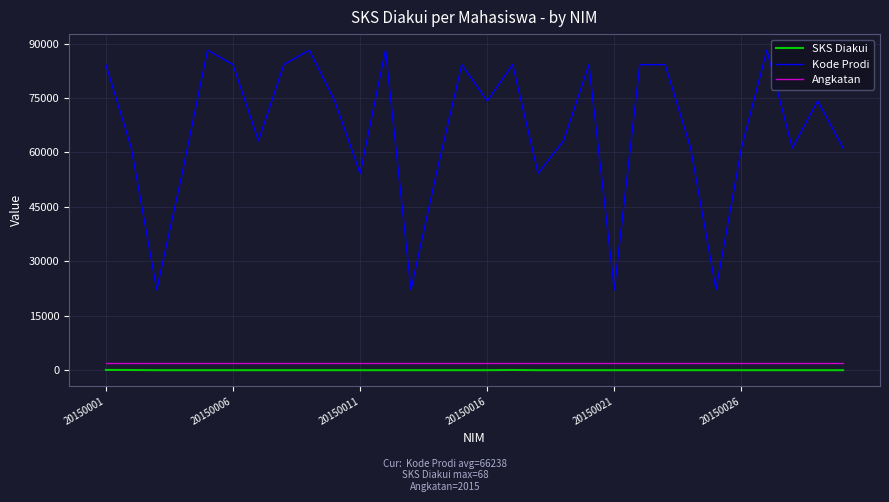

Which series has the largest total across all categories?

Kode Prodi